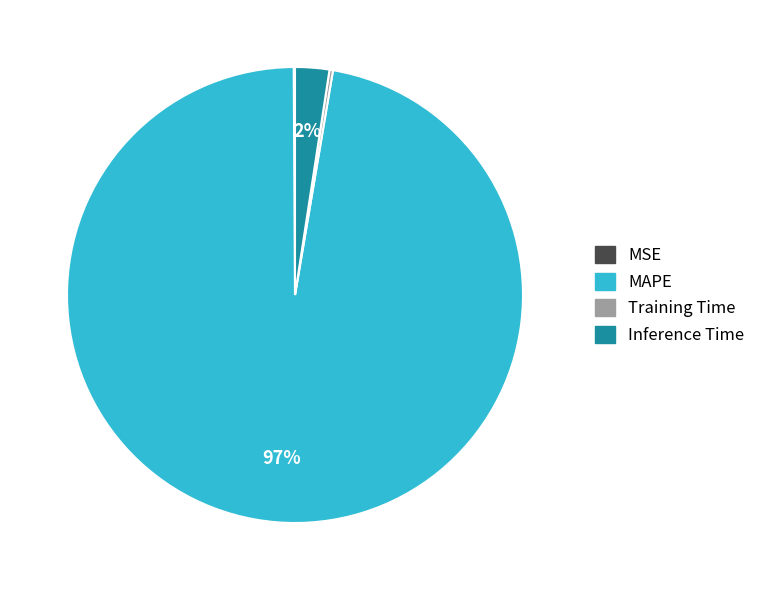

The MAPE slice represents 86% of the pie. True or false?

False